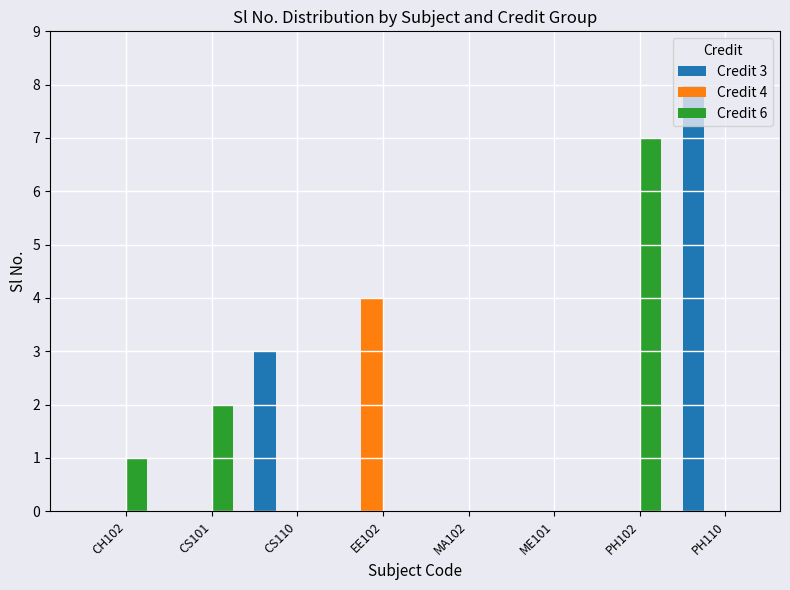

Reading left to right, what are all the values shown in this chart?

Credit 3: CH102=0	CS101=0	CS110=3	EE102=0	MA102=0	ME101=0	PH102=0	PH110=8
Credit 4: CH102=0	CS101=0	CS110=0	EE102=4	MA102=0	ME101=0	PH102=0	PH110=0
Credit 6: CH102=1	CS101=2	CS110=0	EE102=0	MA102=0	ME101=0	PH102=7	PH110=0